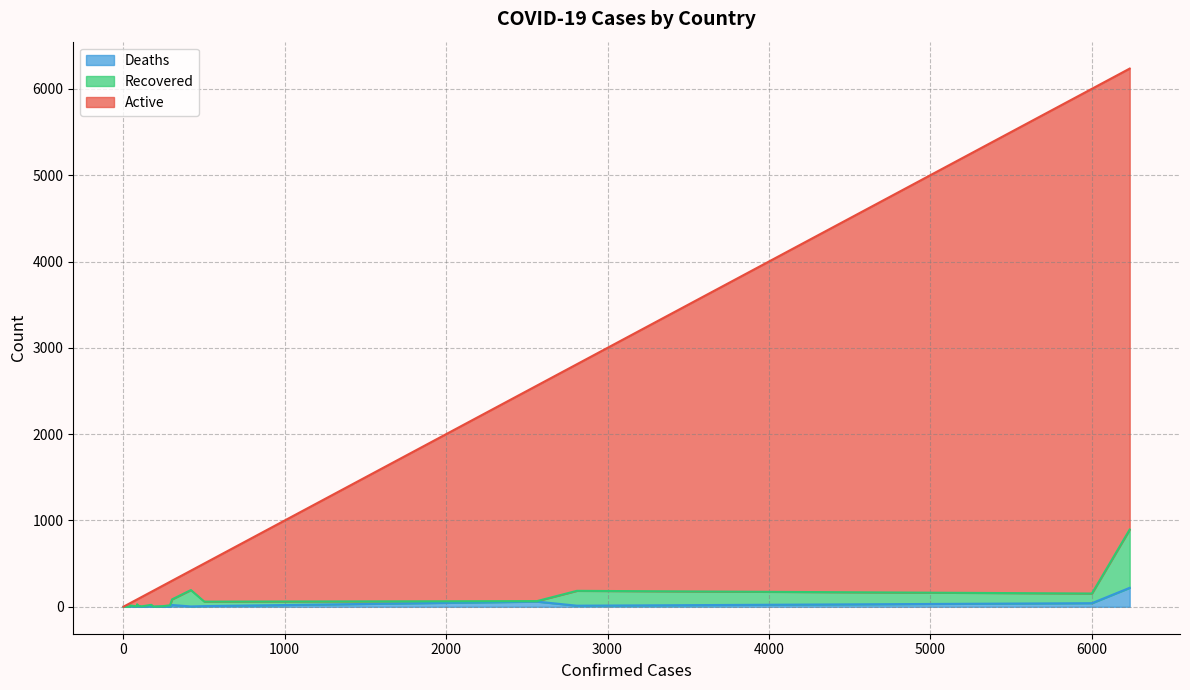

Which series has the widest spread of values?

Active